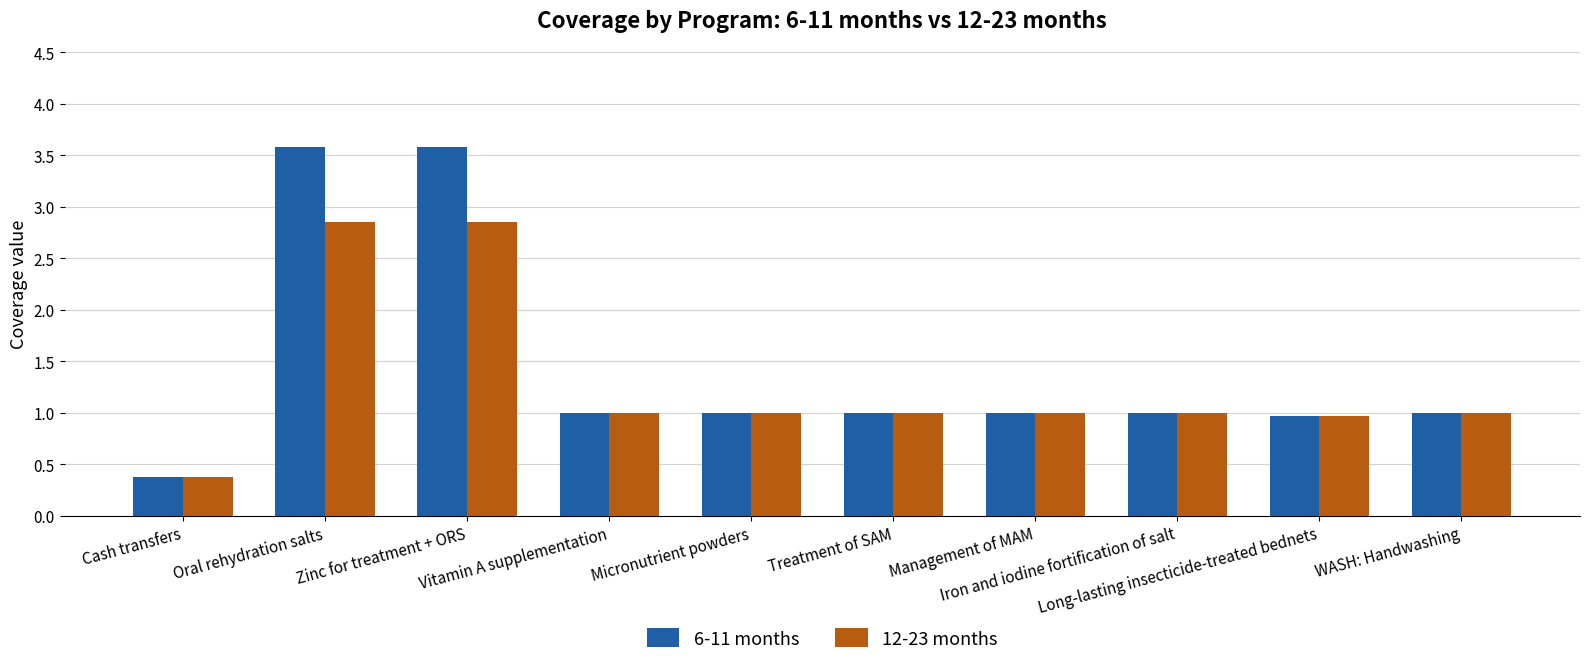

What is the total value across all series at Micronutrient powders?

2.0